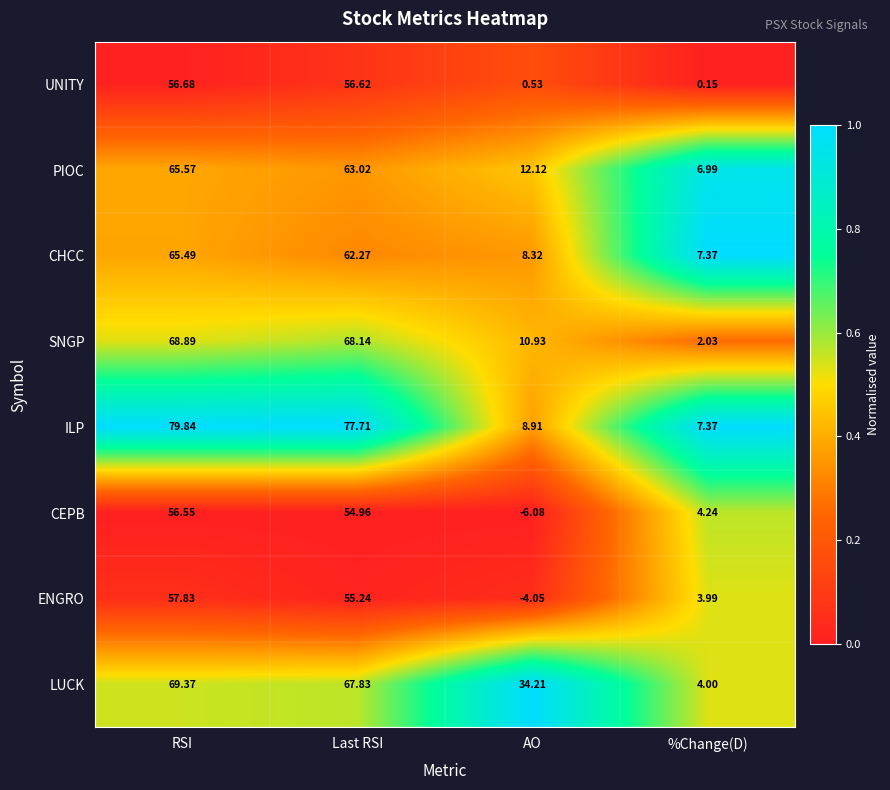

At which label is ENGRO closest to 26?

%Change(D)